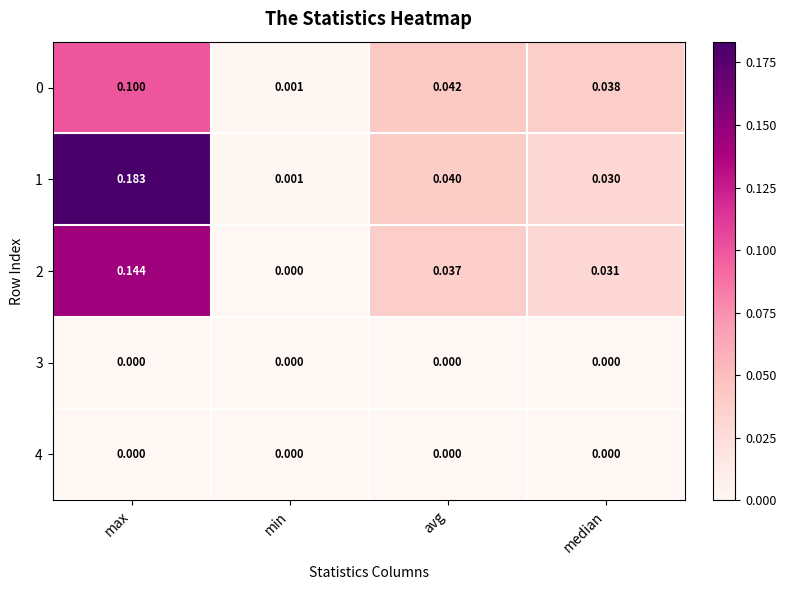

How many distinct data groups are displayed?

5